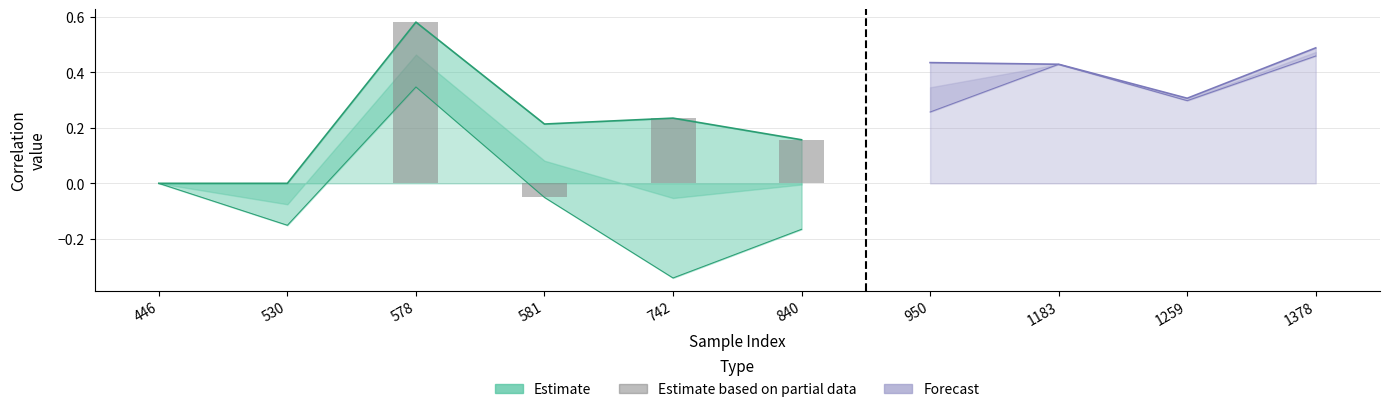

What is the sum of the values at 581 and 840?

0.2